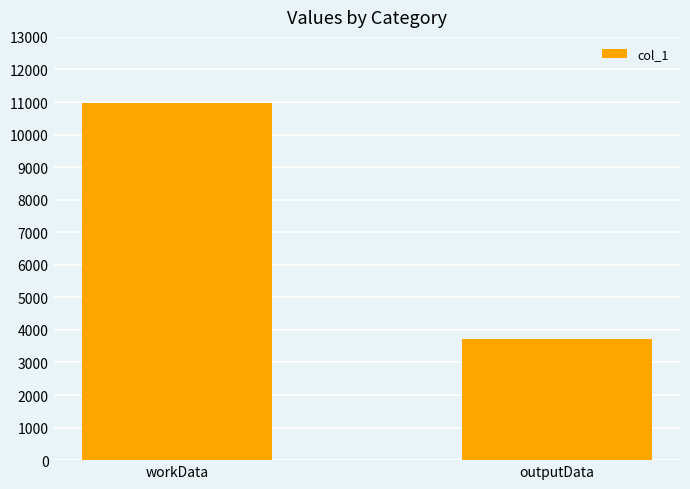

Does the chart contain stacked bars?

No